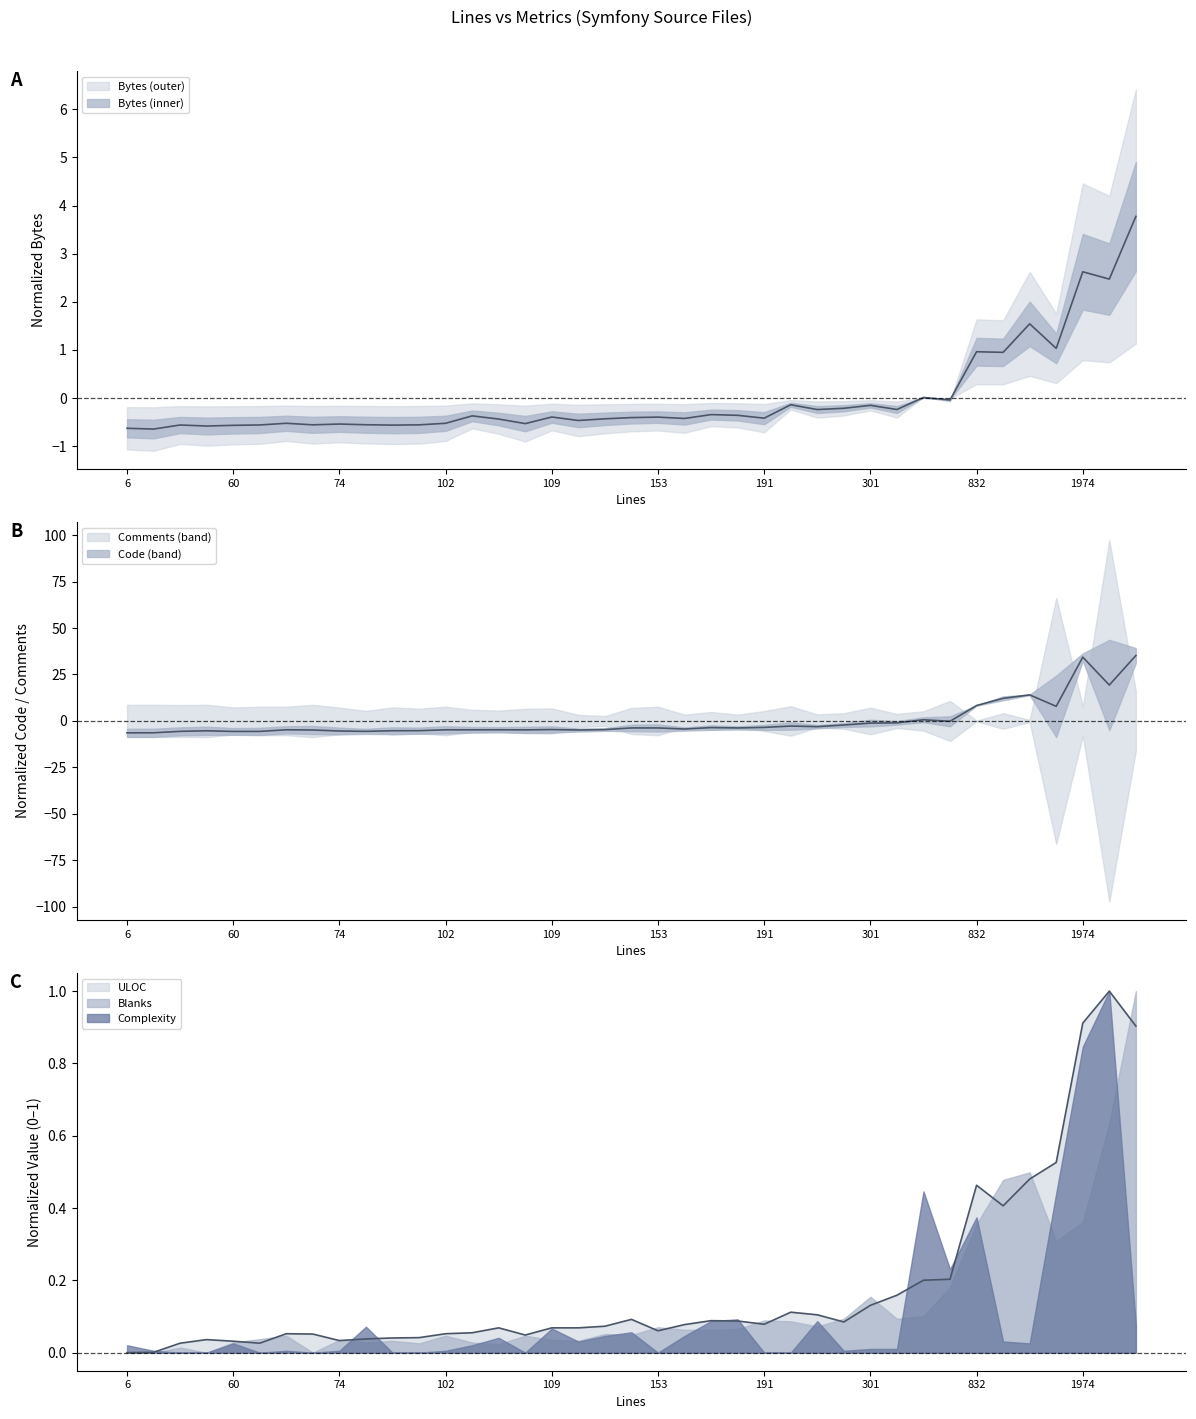

How many negative values does the Code series have?

31